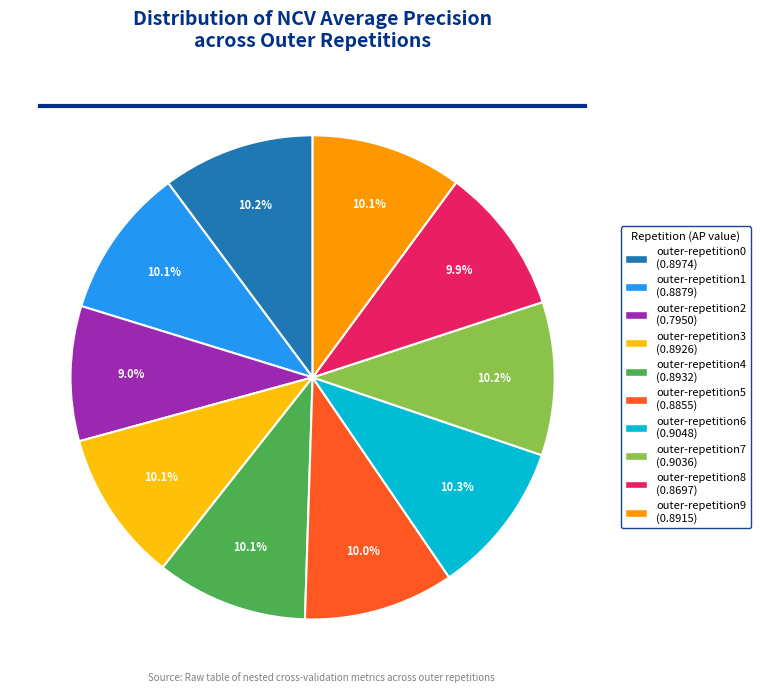

What is the smallest slice in the pie chart?

outer-repetition2